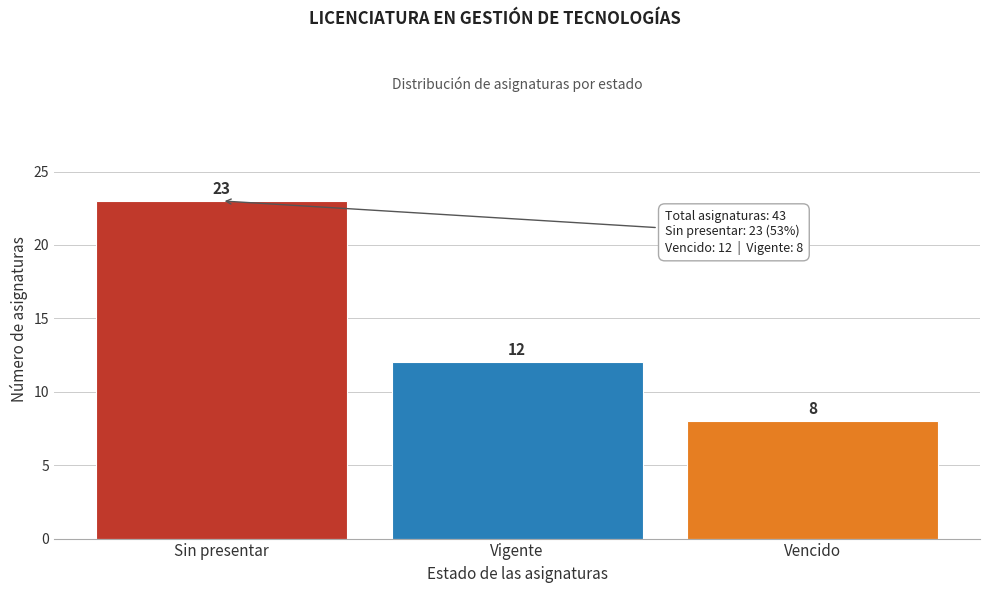

Reading left to right, what are all the values shown in this chart?

23	12	8